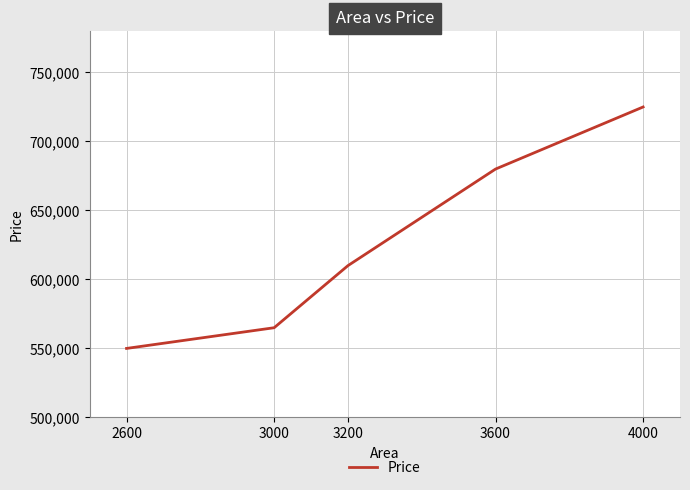

True or false: the data shows 368767 at 3600.

False